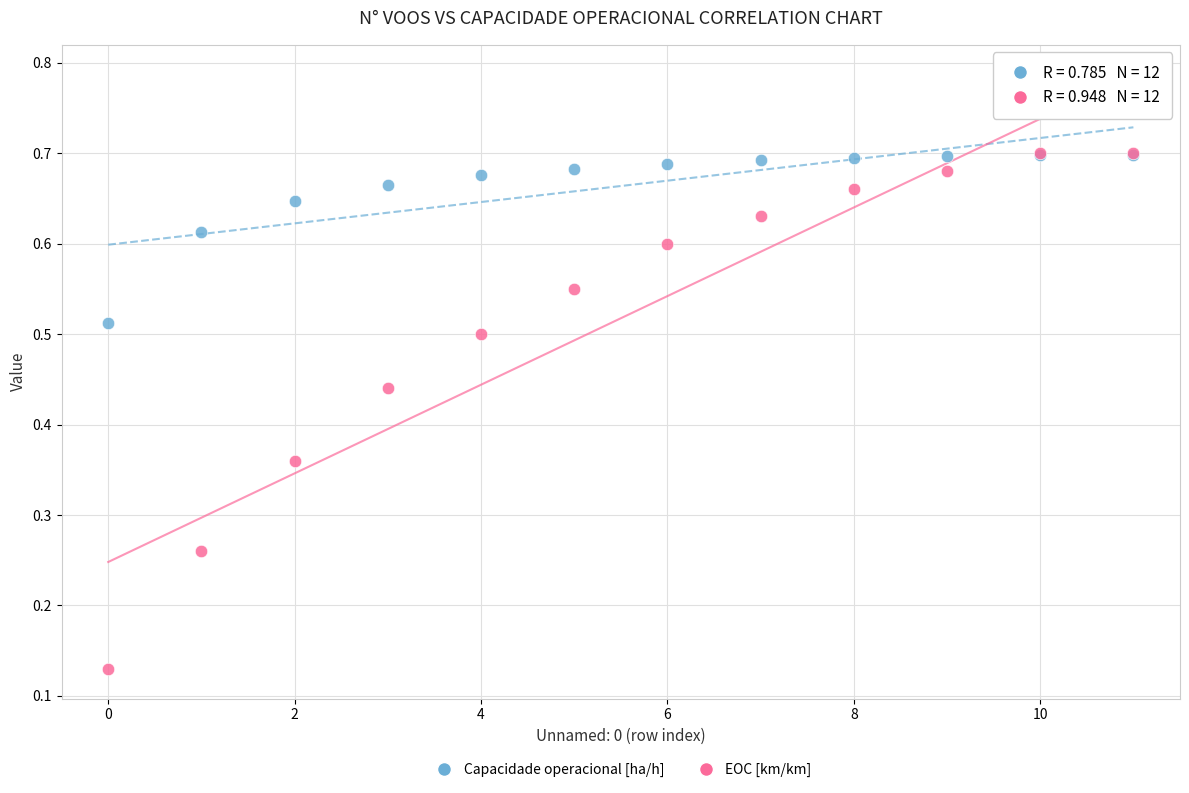

What are all the series names shown in the legend?

Capacidade operacional [ha/h], EOC [km/km]